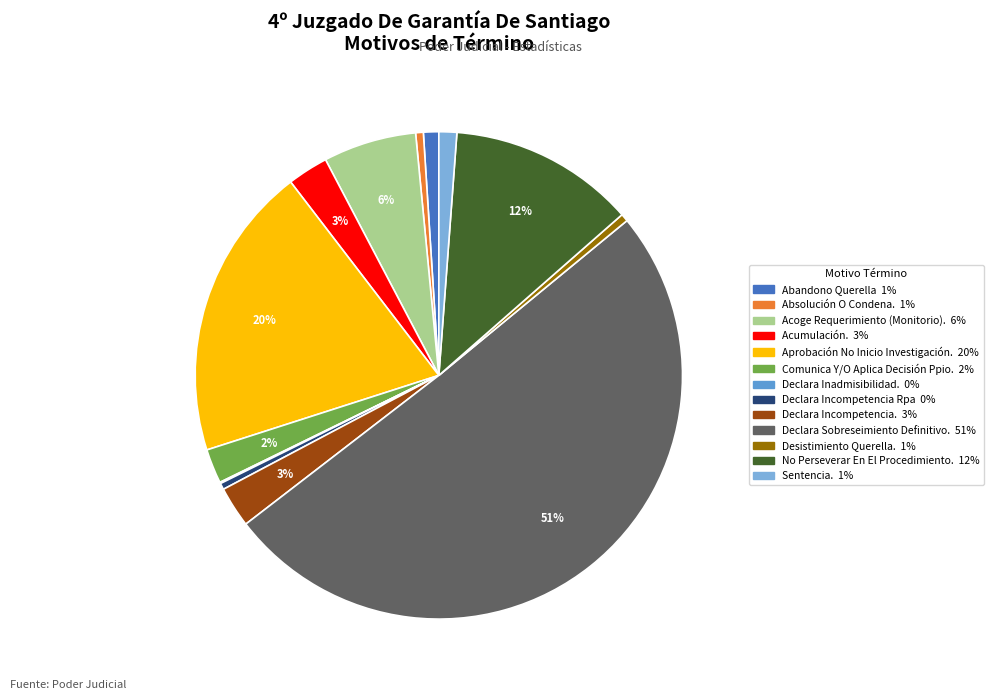

To the nearest percent, what is the difference between the largest and smallest slice percentages?

50%